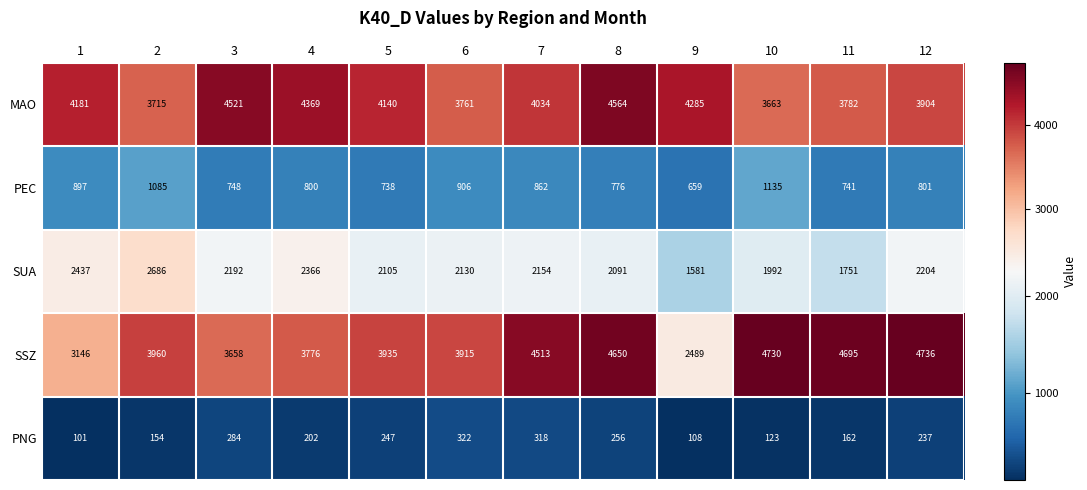

How many series are shown in this chart?

5